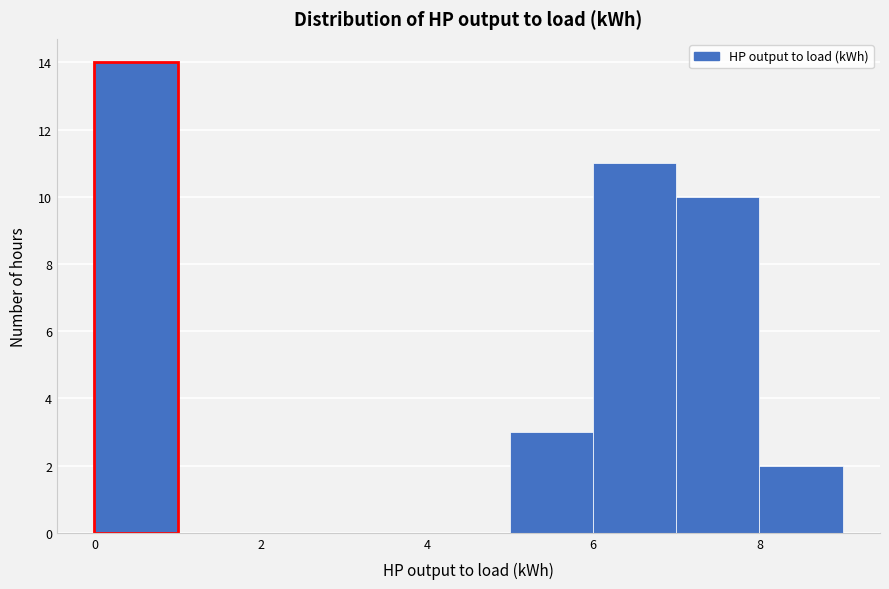

Over which range of the x-axis is the bar tallest?

0 to 1